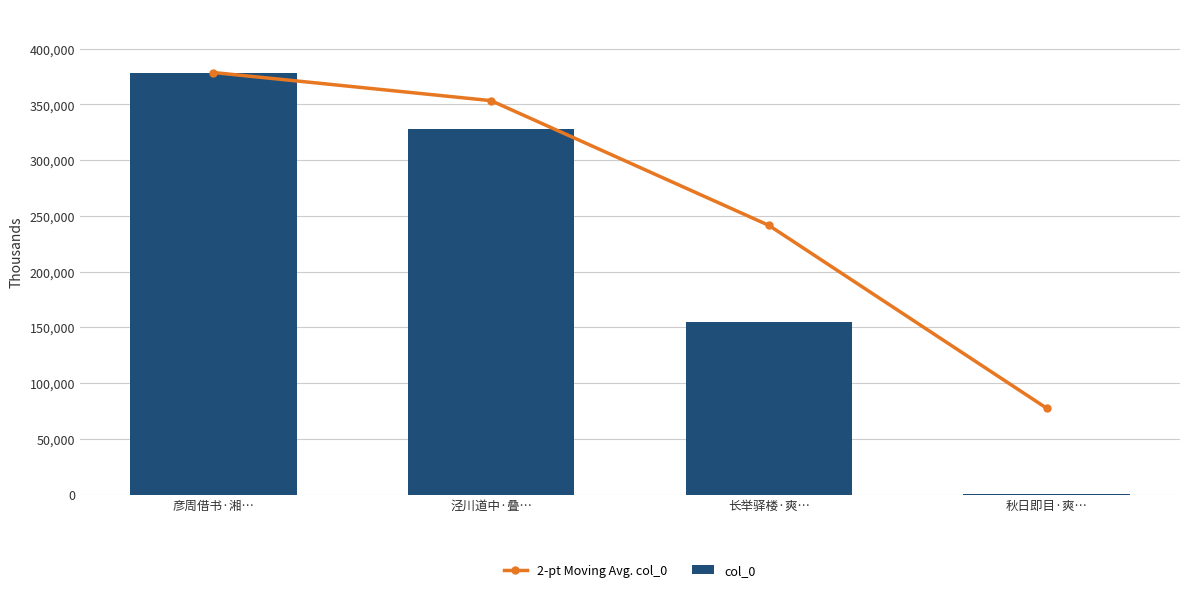

What is the difference between the maximum and second lowest values in the col_0 series?

223816.0